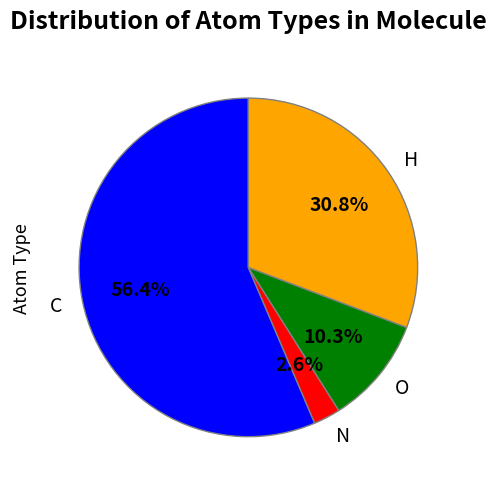

How many segments does this pie chart have?

4